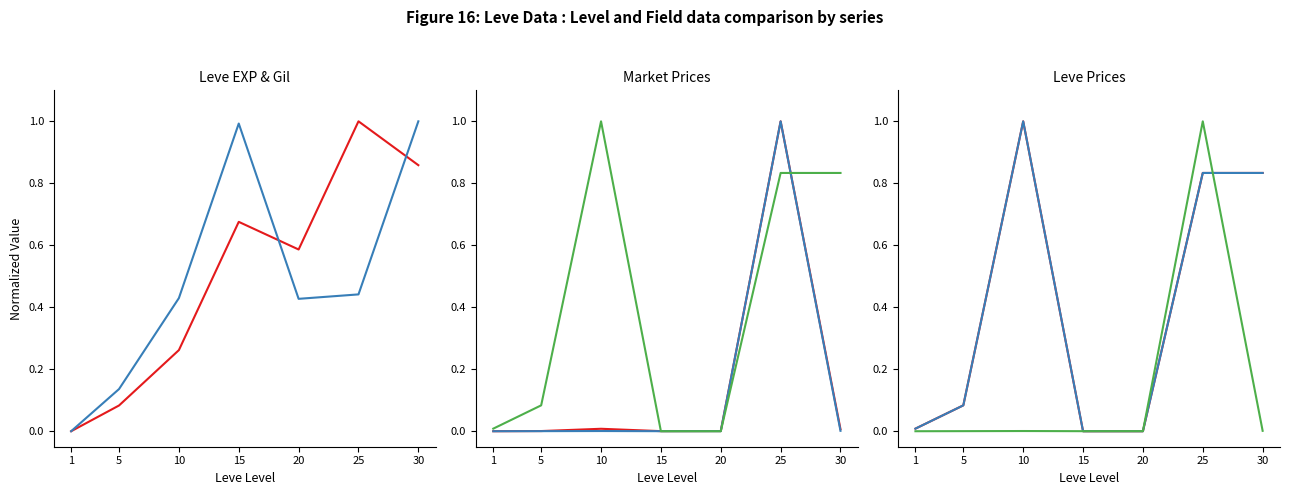

True or false: currentAveragePrice has a value of 0.0 at 15.

False